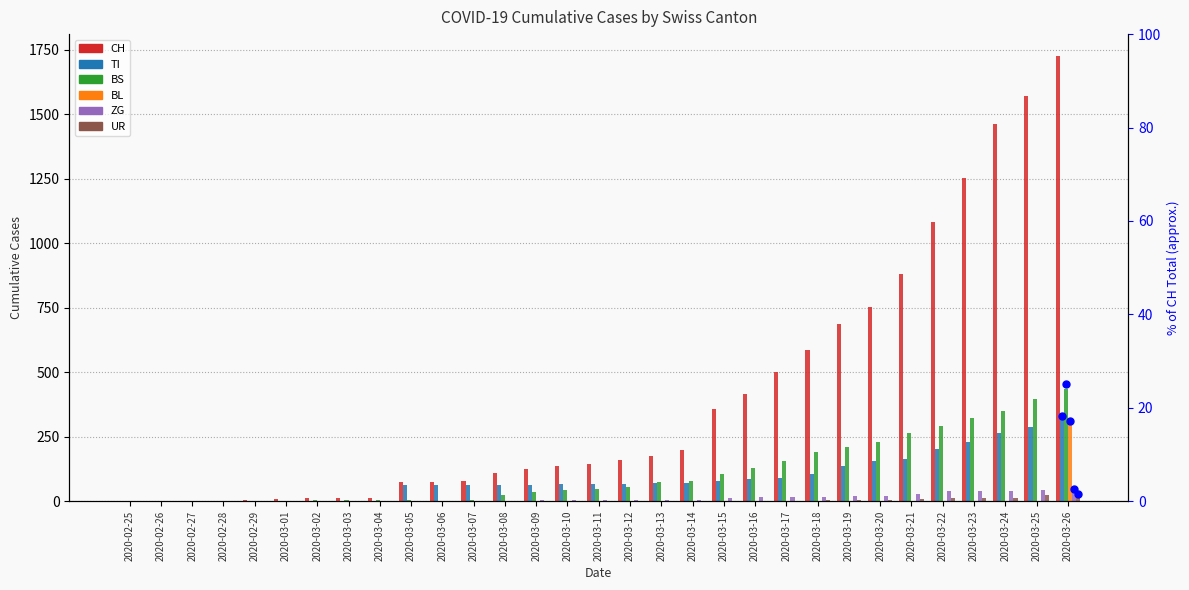

What is the difference between the highest and lowest values at 2020-03-06?

76